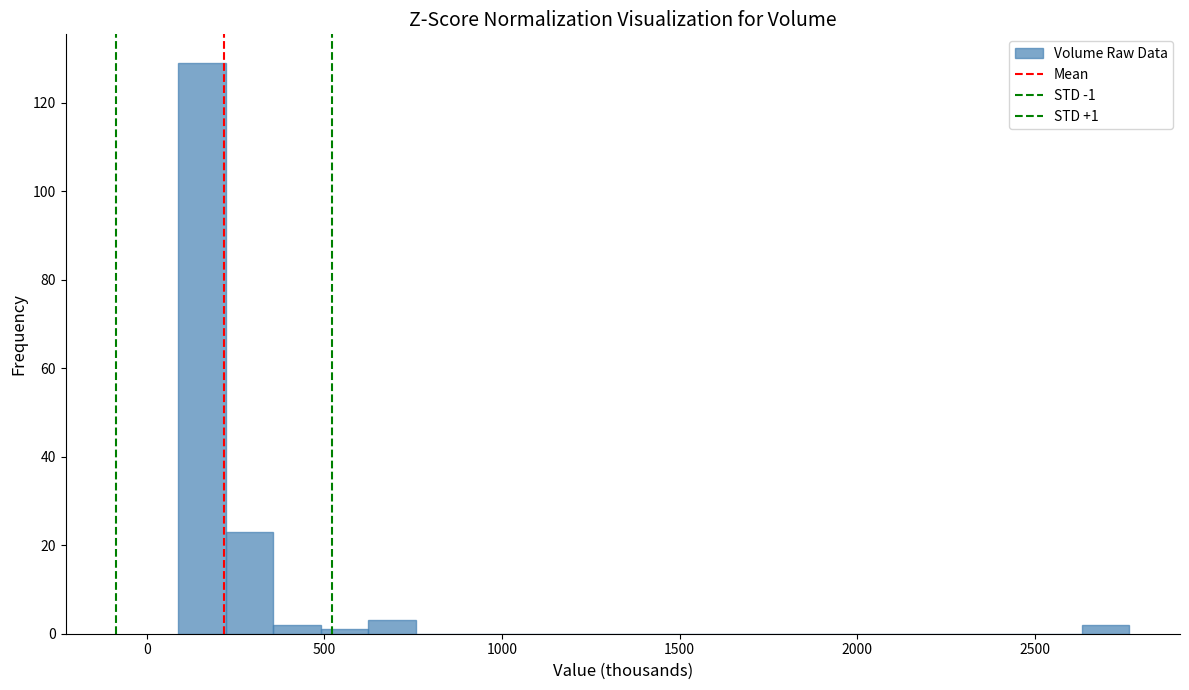

Read against the x-axis, roughly where is the centre of the tallest bar?

150